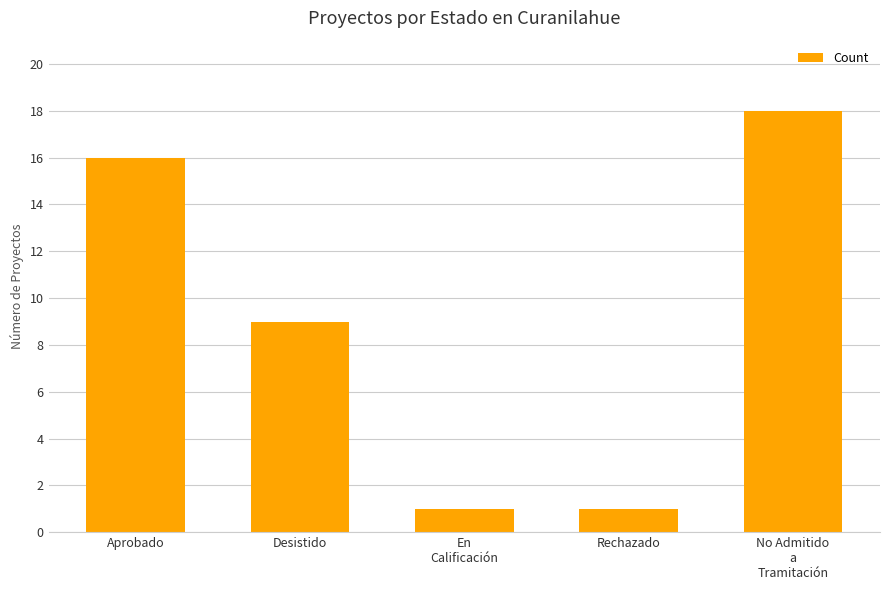

How many values are between 1 and 16?

4